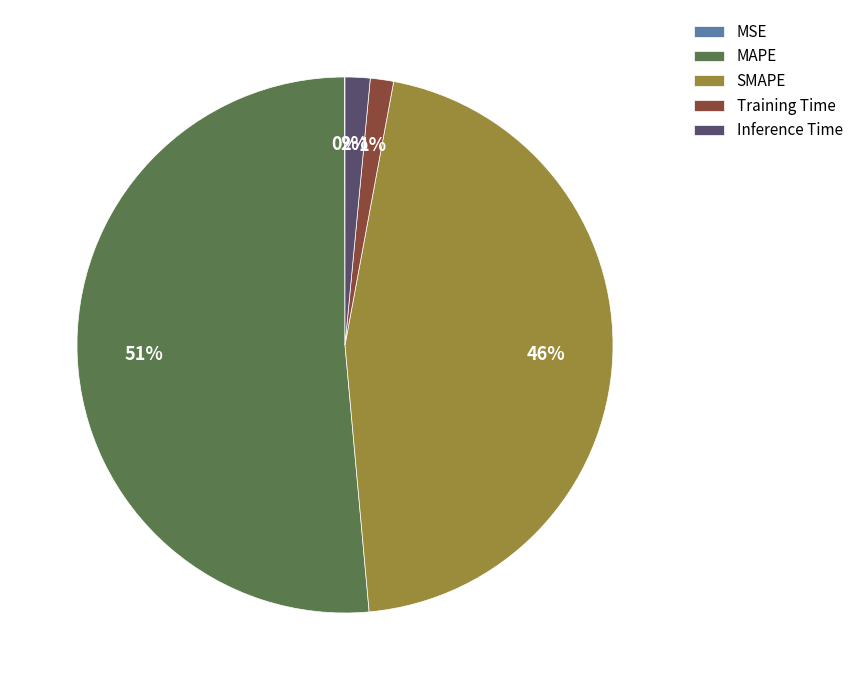

What percentage is the Inference Time slice, to the nearest percent?

2%